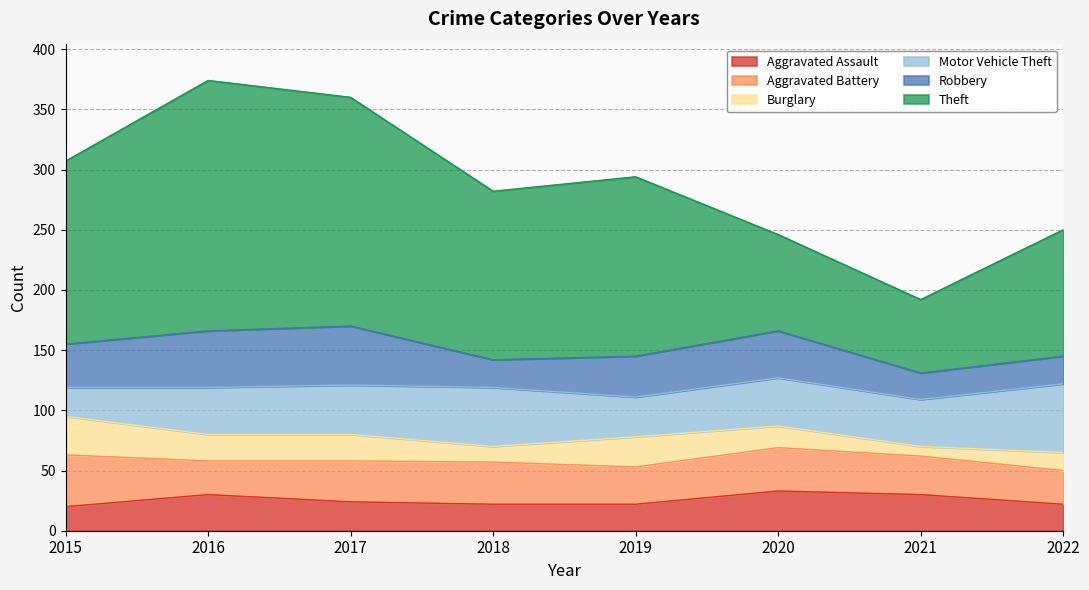

What is the total value across all series at 2020?

246